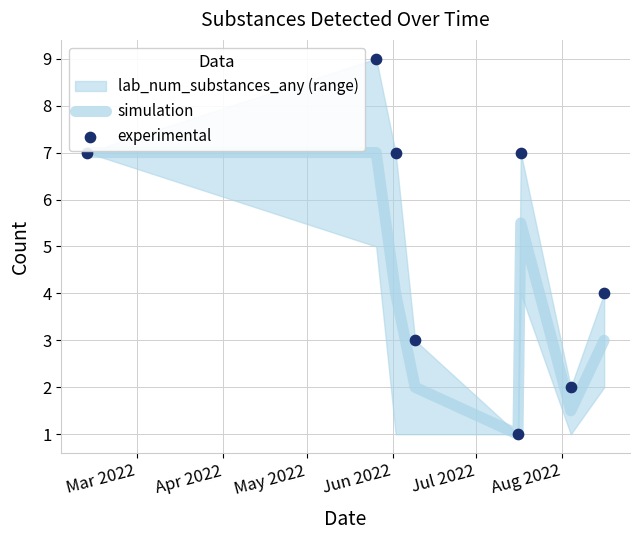

Which series contains the lowest Y value?

simulation